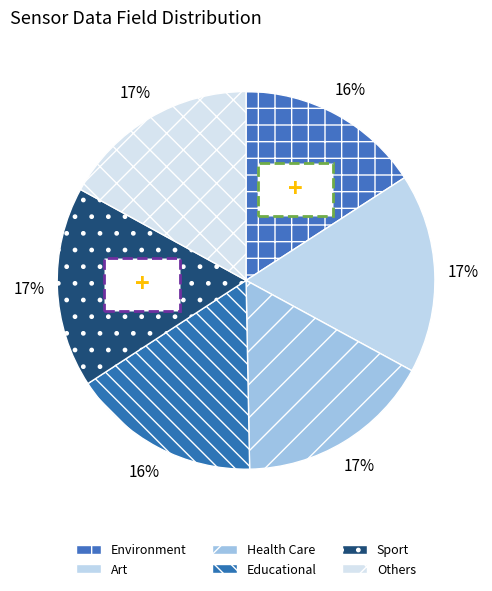

Does any single category account for the majority?

No